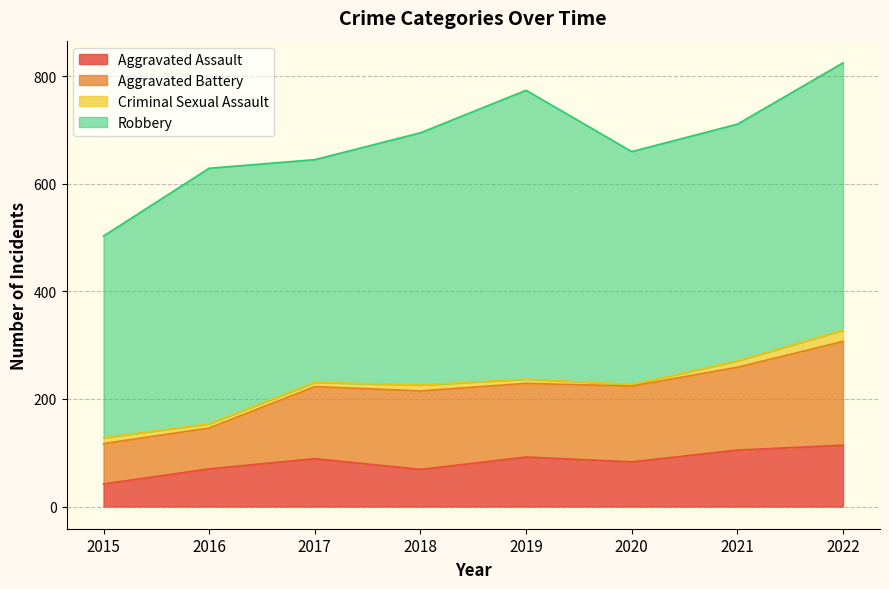

What is the value of the Robbery point at the 1st from the left?

375